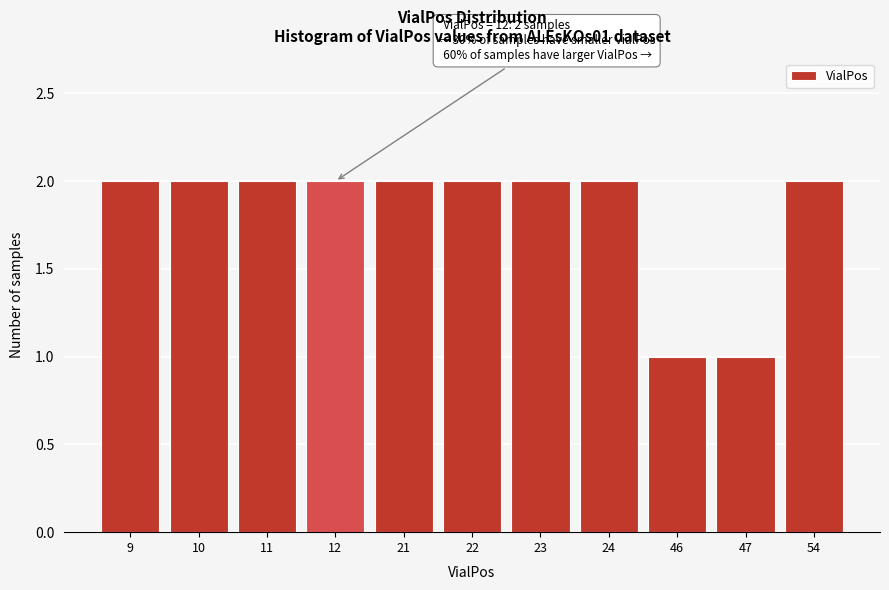

Reading left to right, list all the values displayed in this chart.

9=2	10=2	11=2	12=2	21=2	22=2	23=2	24=2	46=1	47=1	54=2